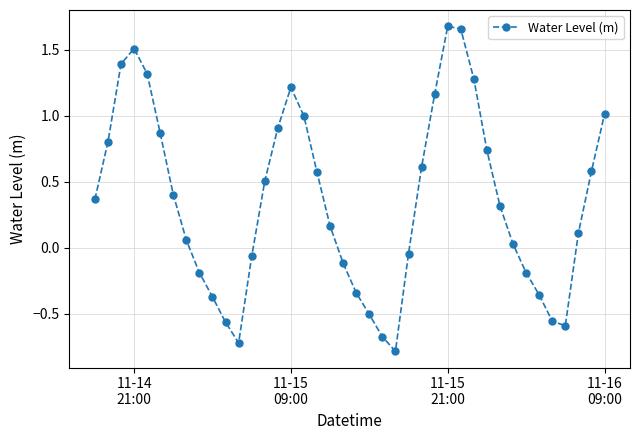

What is the difference between the second highest and second lowest values?

2.4